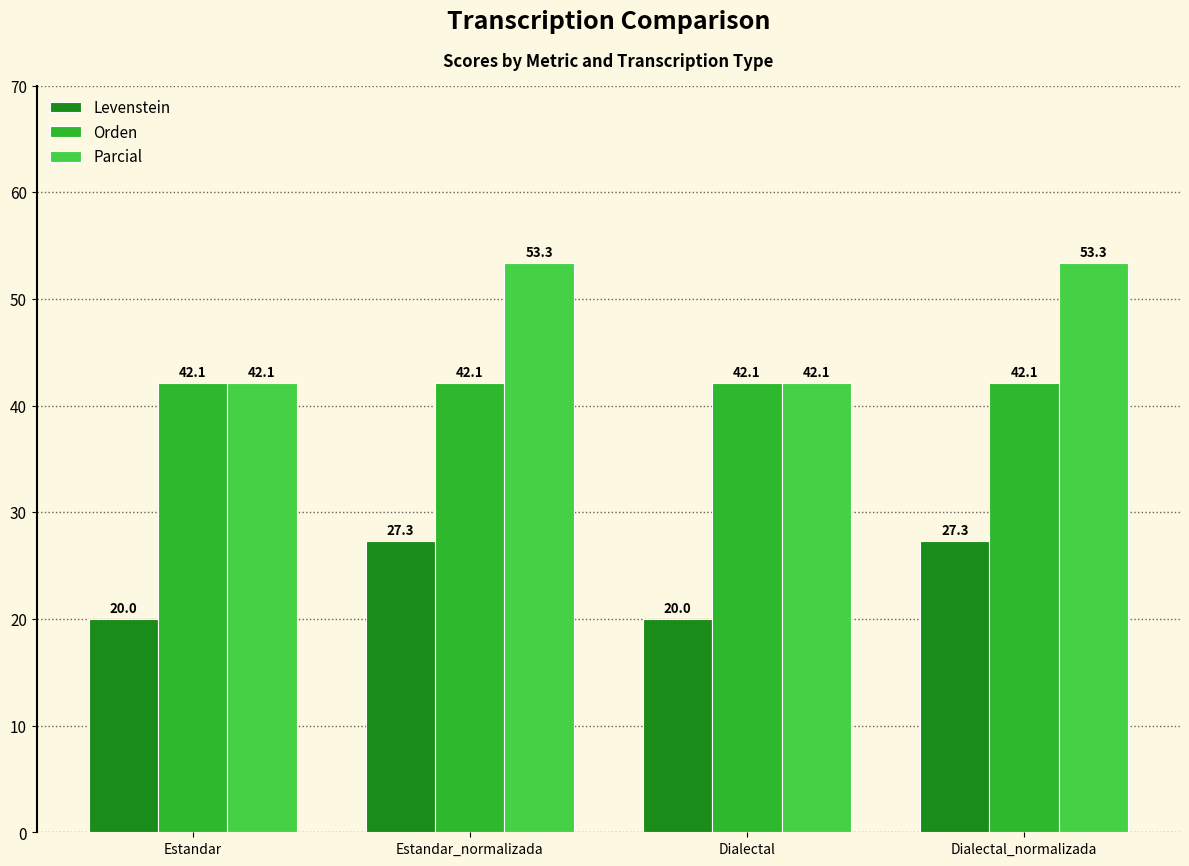

How many values in the Levenstein series are below 27?

2